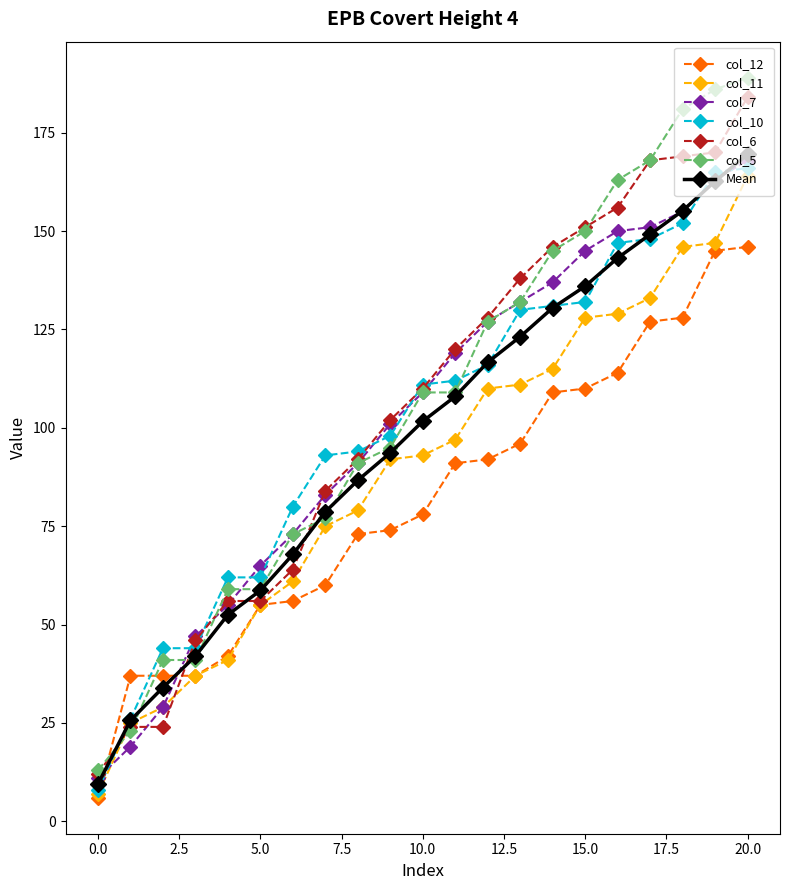

What is the maximum value shown in the chart?

189.0